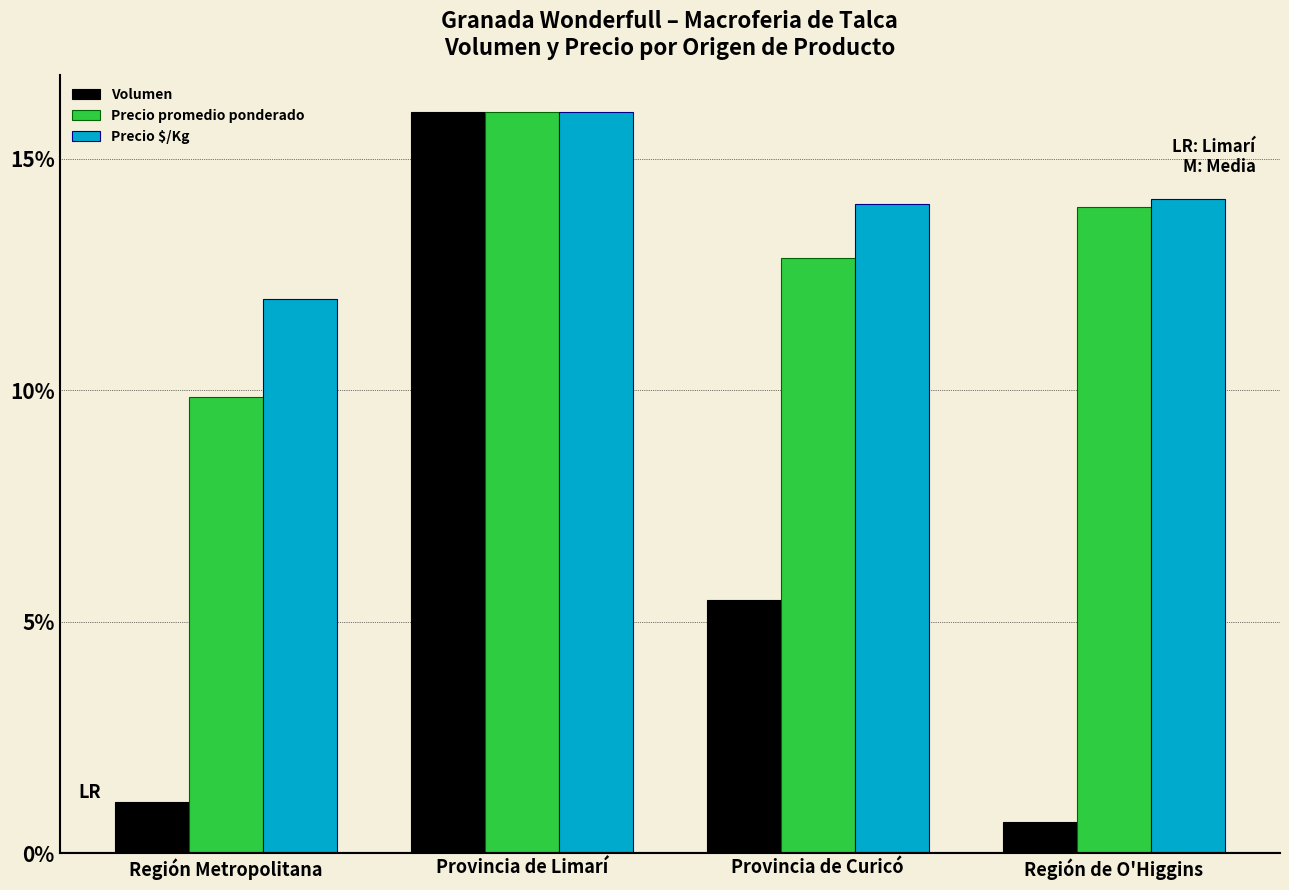

List the labels in order of Precio promedio ponderado value, largest first.

Provincia de Limarí, Región de O'Higgins, Provincia de Curicó, Región Metropolitana